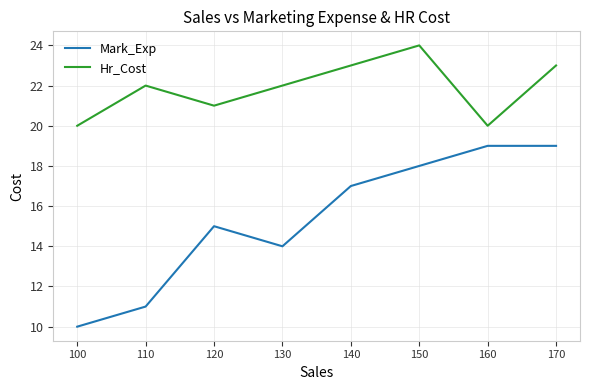

Which category has the highest value in the Hr_Cost series?

150